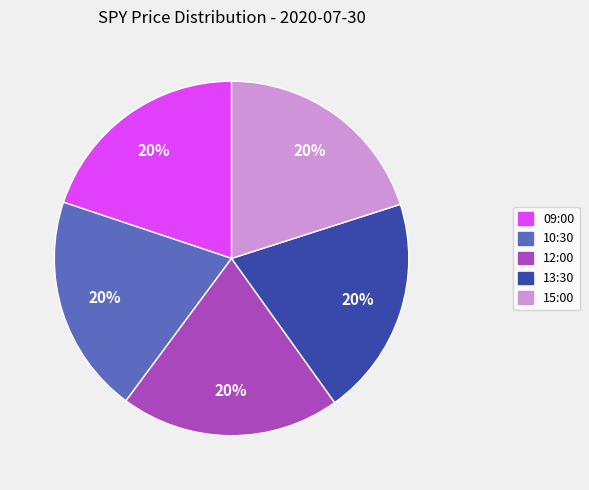

Is it true that 13:30 is 10% of the pie?

False